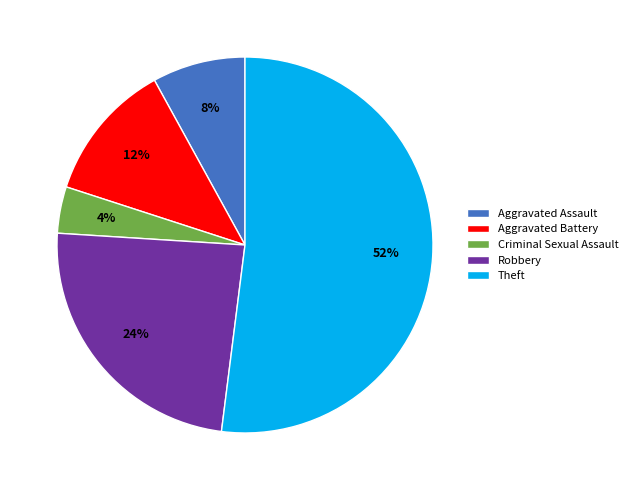

Does Robbery represent more than half of the total?

No